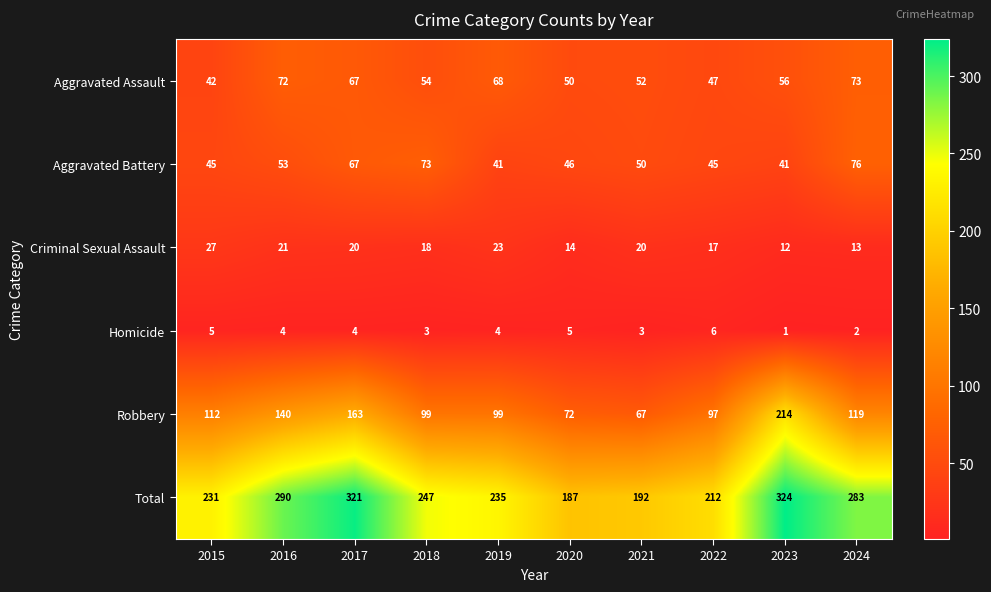

Rank the series at 2023 from highest to lowest value.

Total, Robbery, Aggravated Assault, Aggravated Battery, Criminal Sexual Assault, Homicide